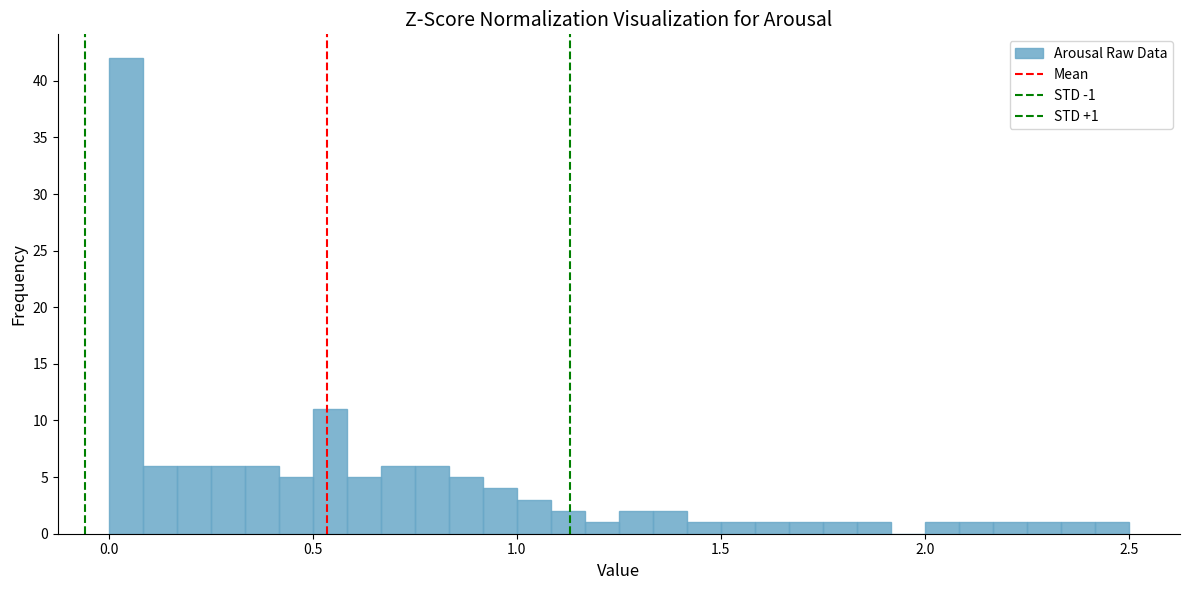

Around what value on the x-axis is the tallest bar? Give the approximate position of its centre, as read against the axis.

0.05